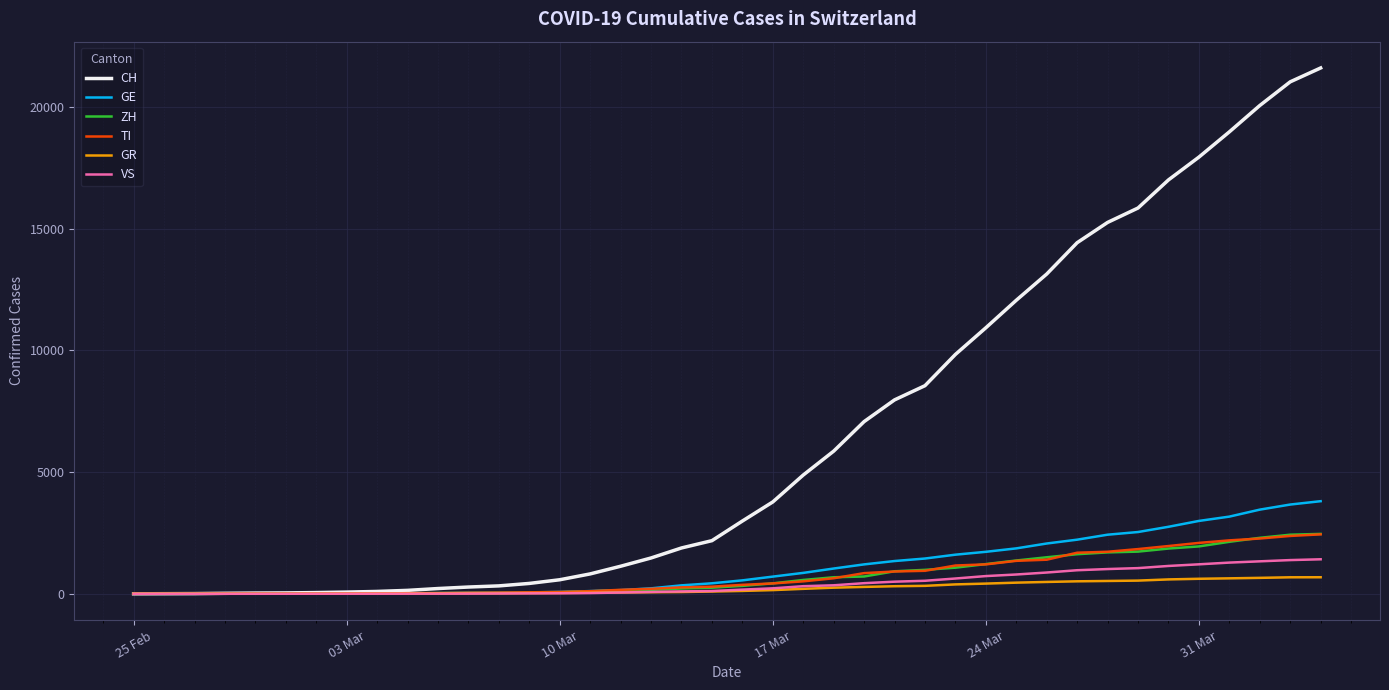

Which series has the largest total across all categories?

CH